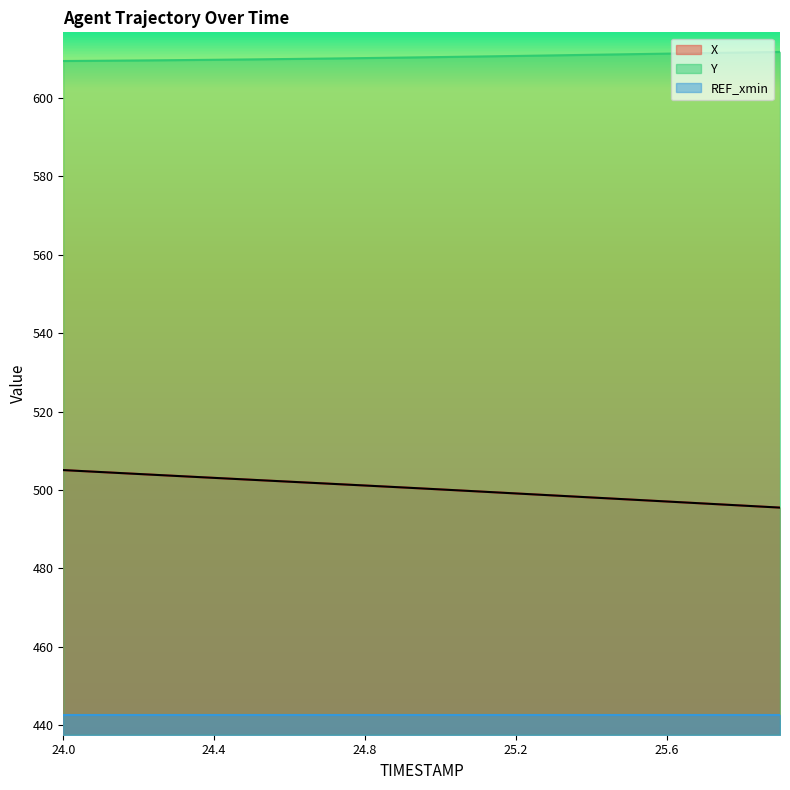

The value of X at 24.9 is 327.7. True or false?

False